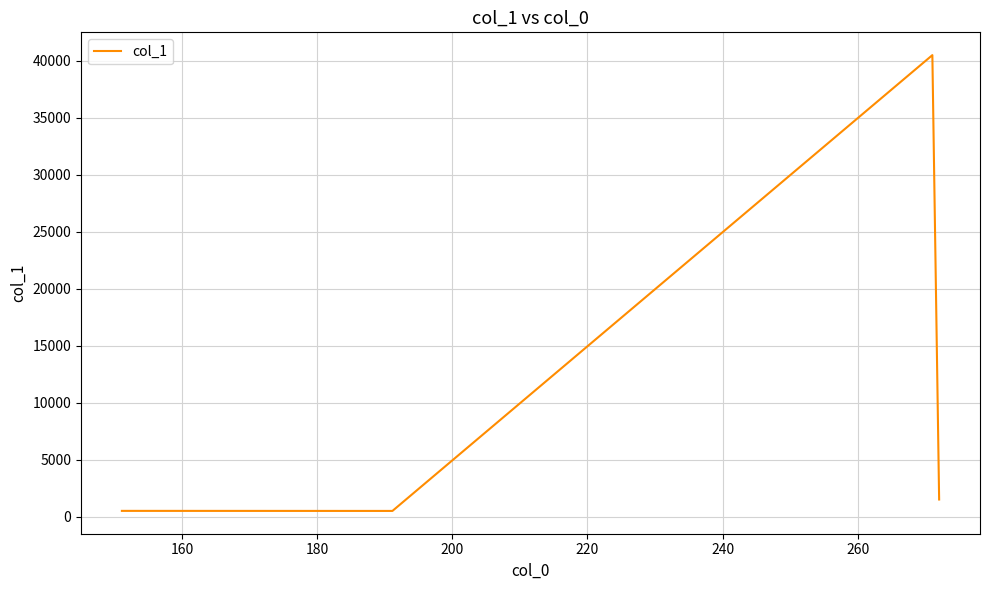

What is the difference between the maximum and minimum values?

39942.3